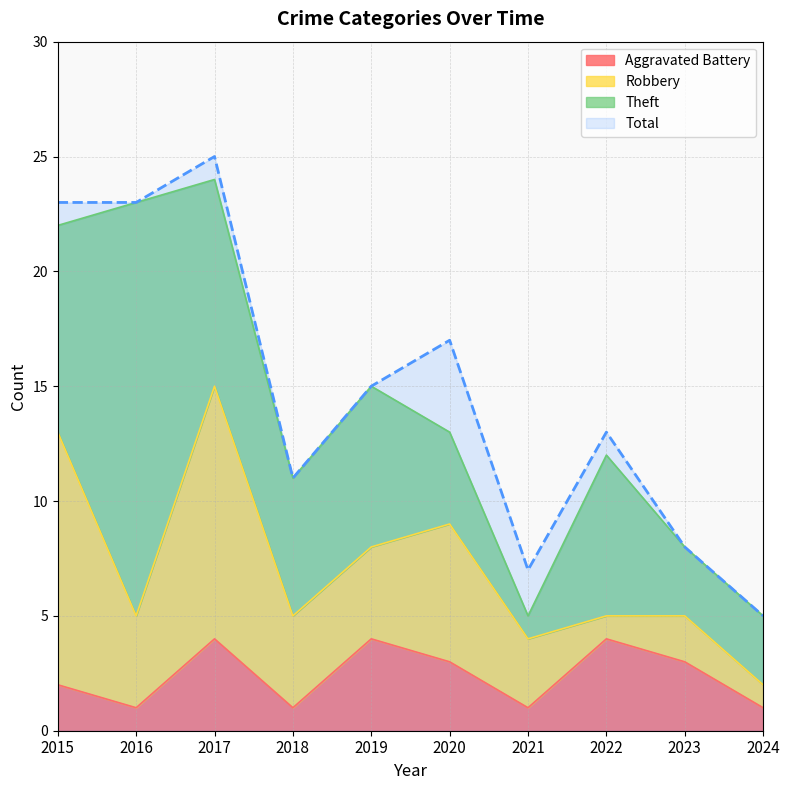

Is it true that Total equals 11 at 2021?

False